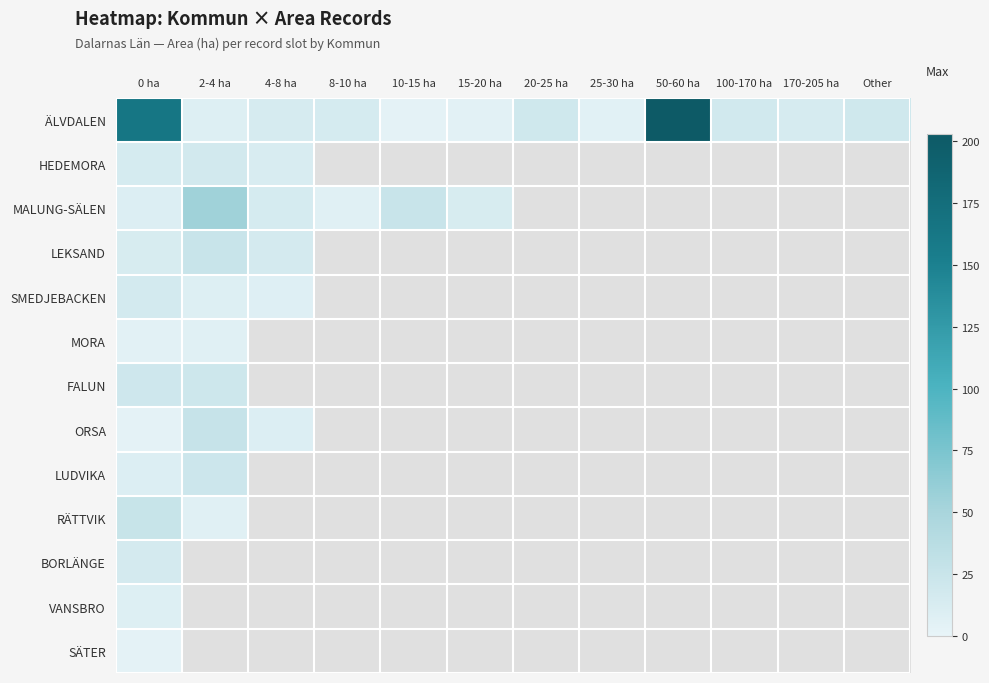

Is it true that MALUNG-SÄLEN equals 54.7 at 2-4 ha?

True